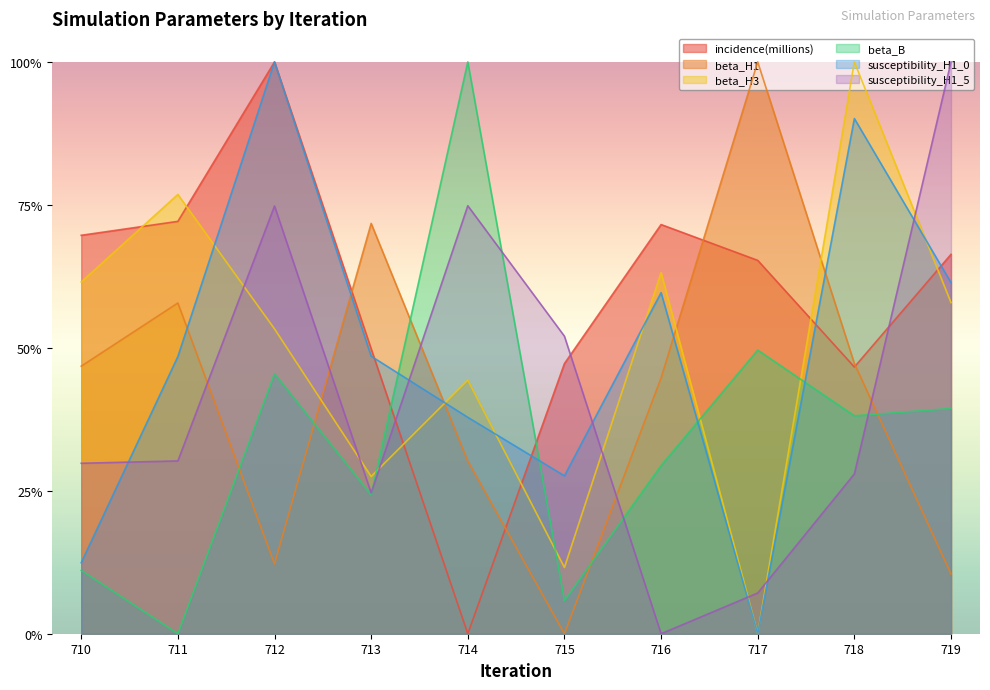

What is the sum of the susceptibility_H1_0 values at 718 and 716?

1.5